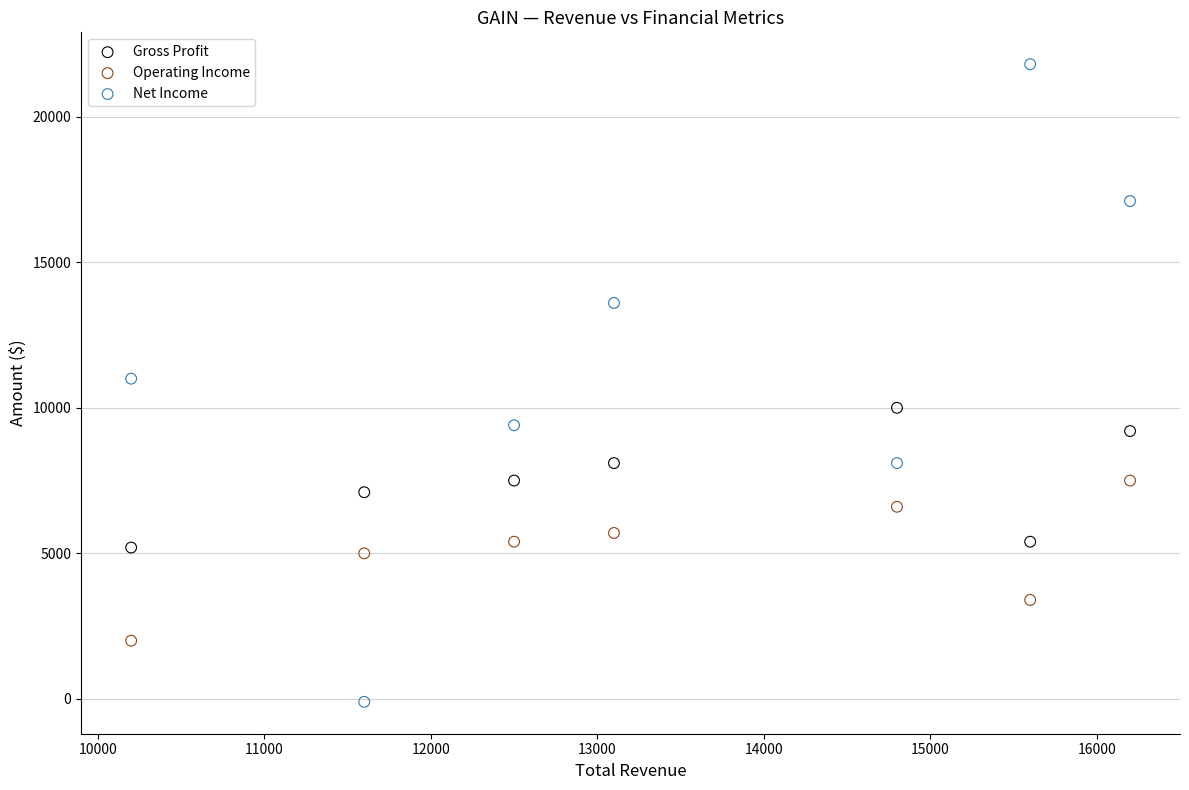

Which series reaches the maximum Y coordinate?

Net Income